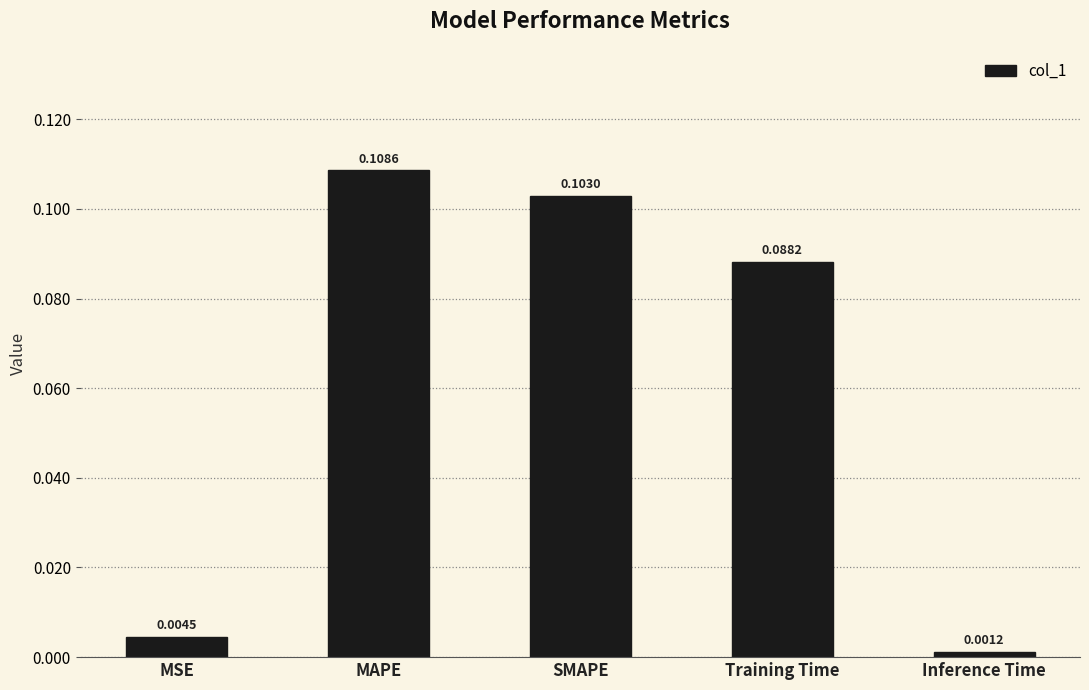

Which has a higher value, MAPE or MSE?

MAPE